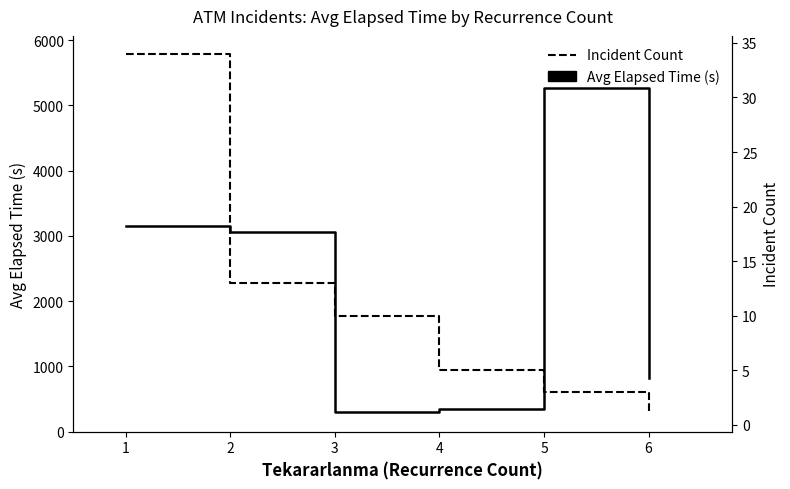

How many values in the Incident Count series exceed 10?

2